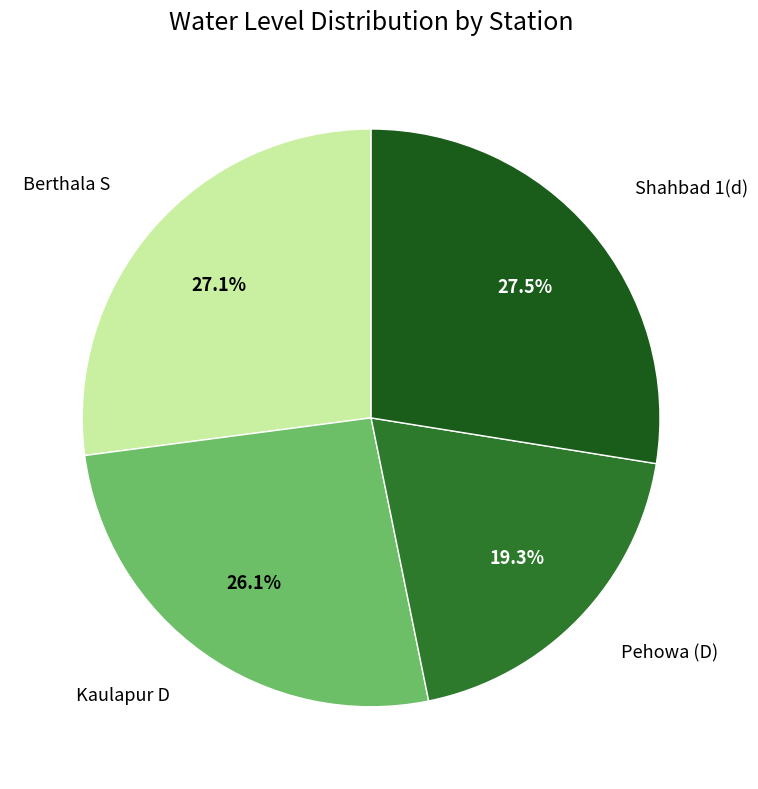

Is there a majority slice in this chart?

No